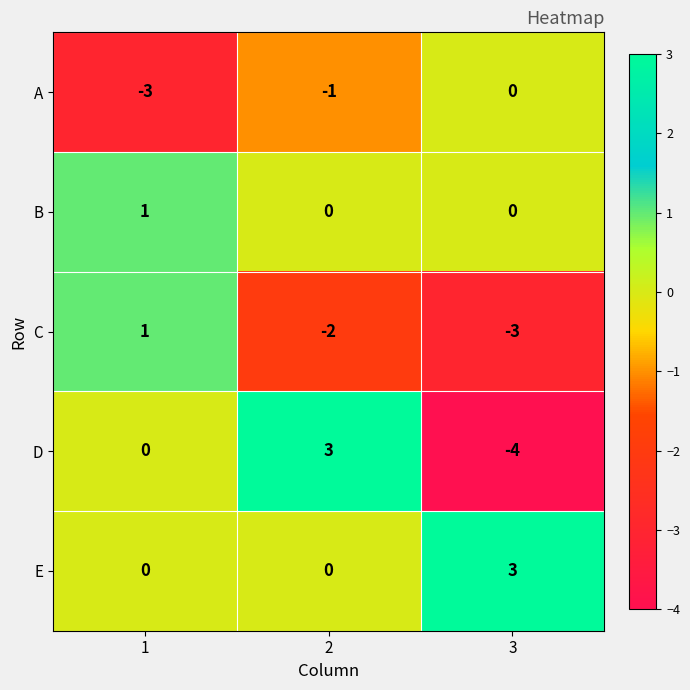

Which series has the largest total across all categories?

E